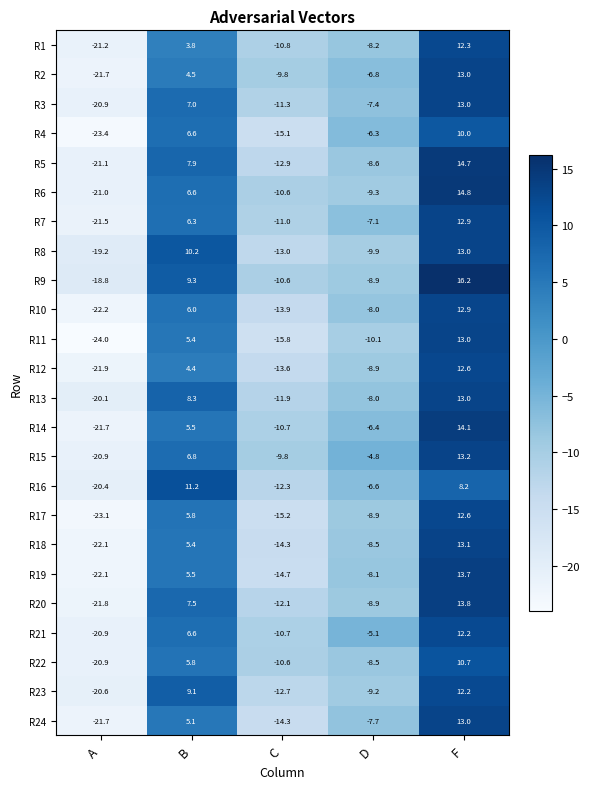

Is it true that R6 equals -10.6 at C?

True